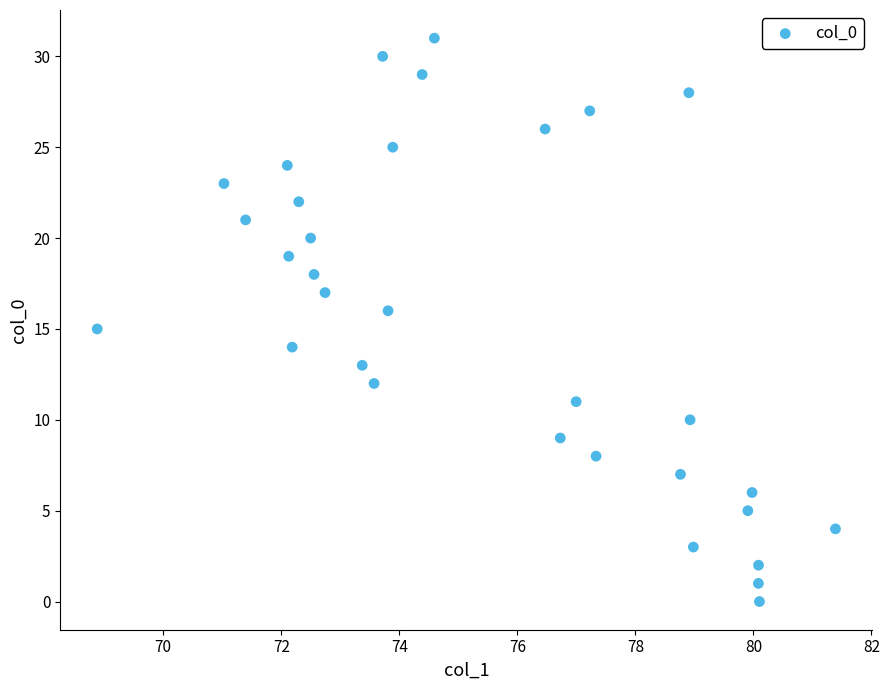

What is the range of Y values (max minus min)?

31